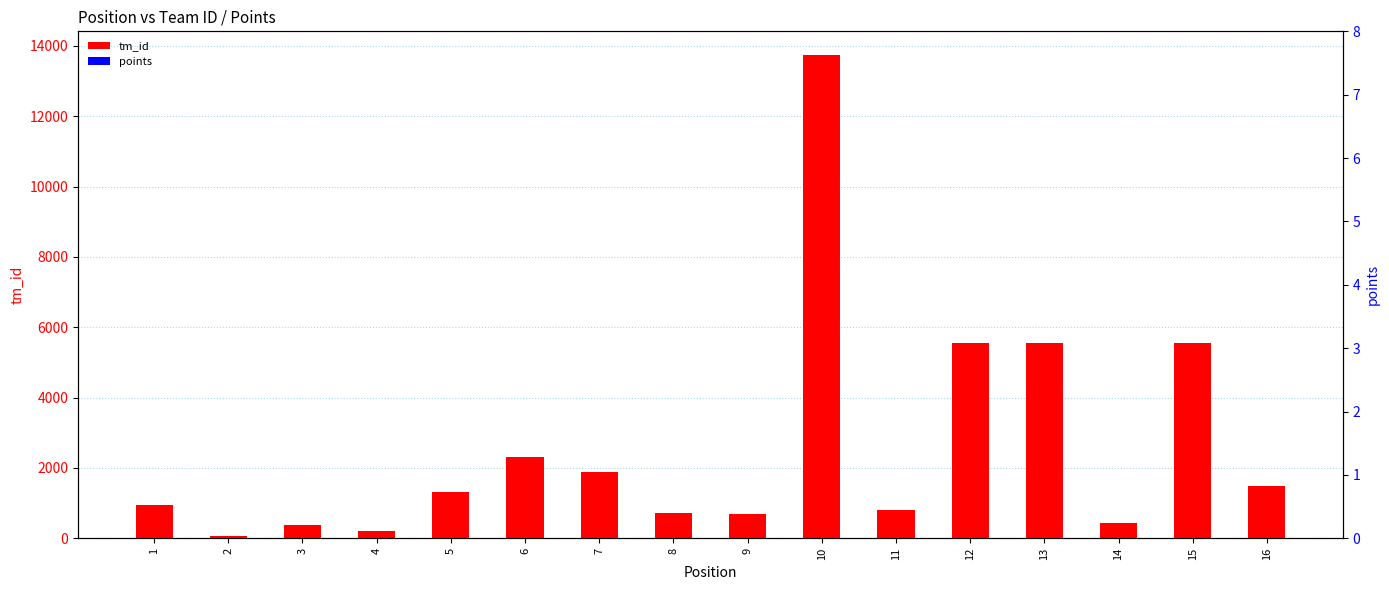

At how many categories does at least one series exceed 6579?

1